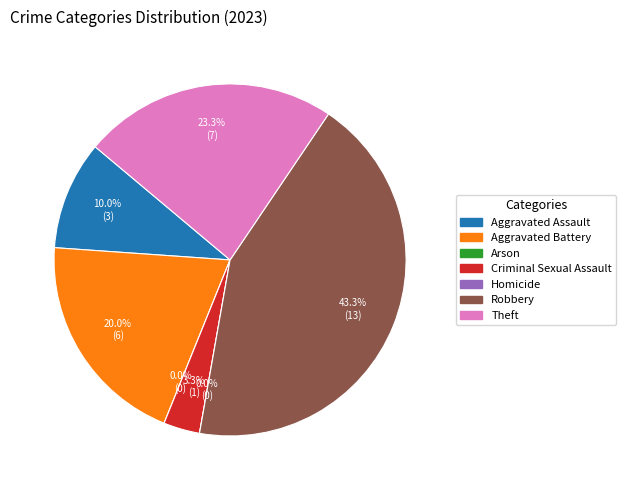

Is Arson the majority of the pie?

No